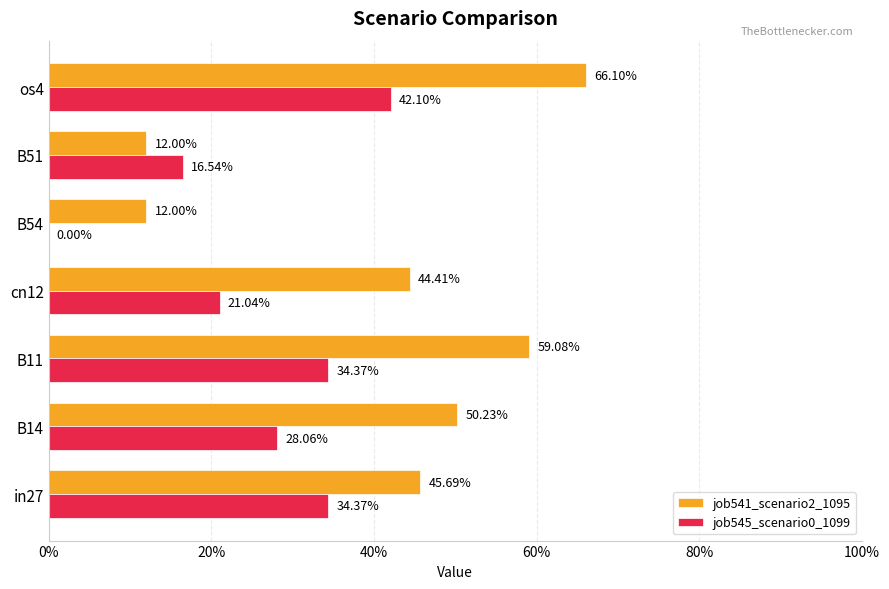

What are all the series names shown in the legend?

job541_scenario2_1095, job545_scenario0_1099